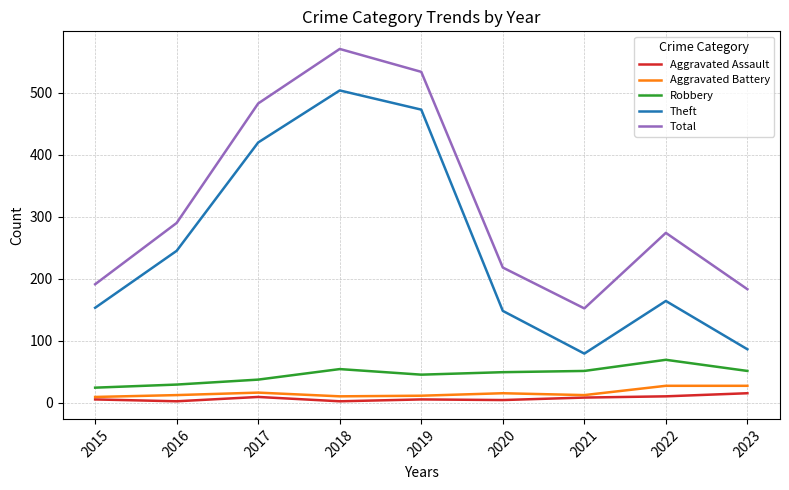

True or false: Aggravated Battery has a value of 11 at 2019.

True